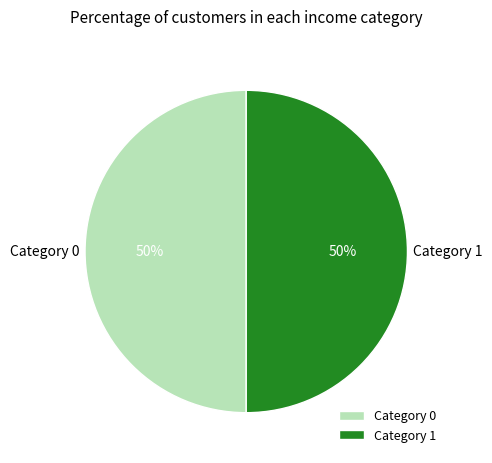

What percentage is the Category 0 slice, to the nearest percent?

50%